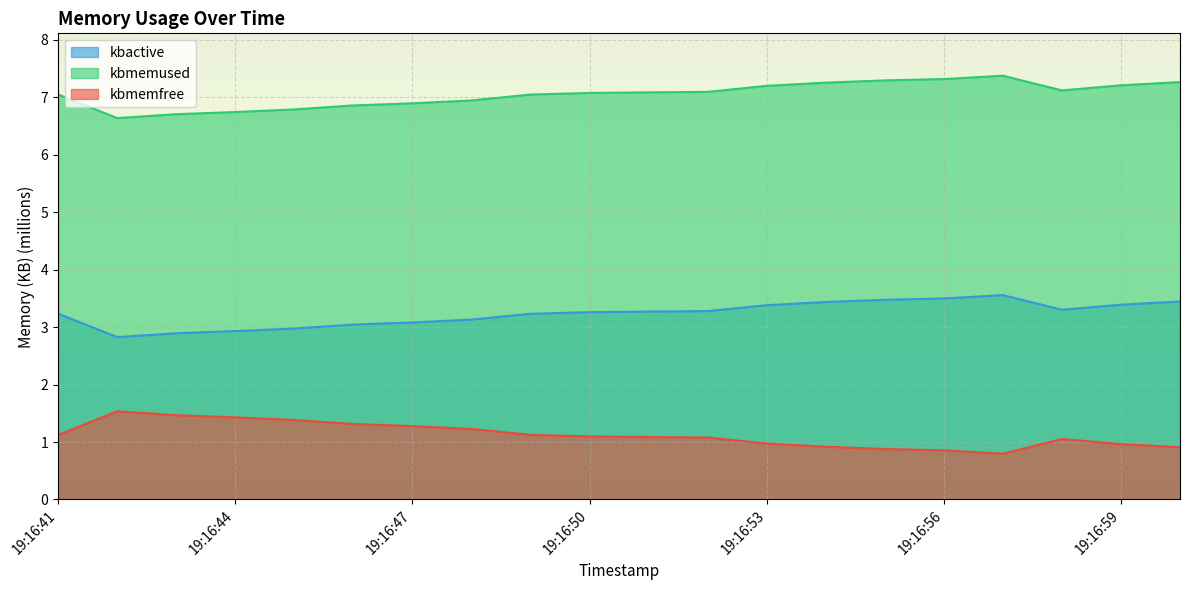

The value of kbmemused at 19:16:52 is 1.1. True or false?

True